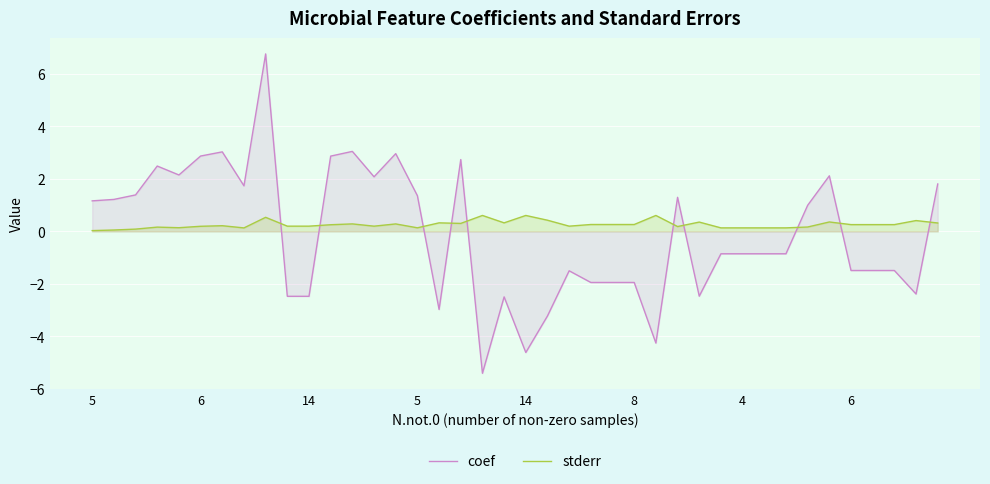

True or false: stderr and coef intersect in this chart.

True